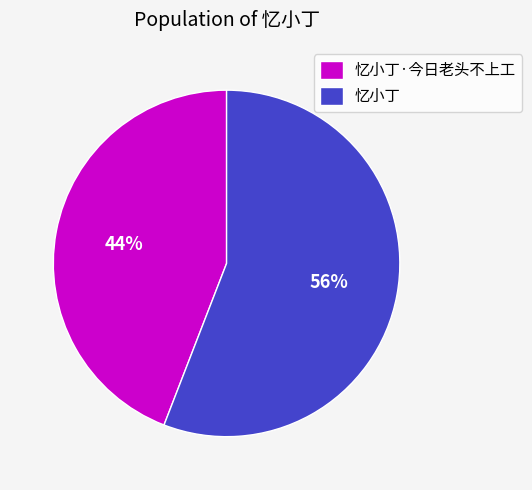

Which has a higher value, 忆小丁 or 忆小丁·今日老头不上工?

忆小丁